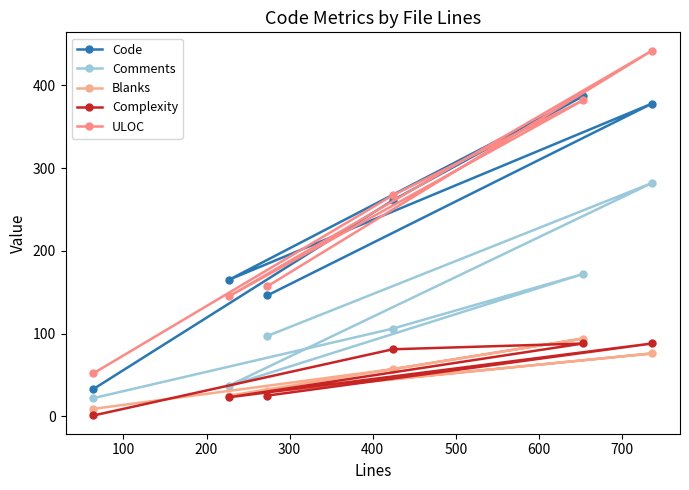

Does the chart have visible grid lines?

No